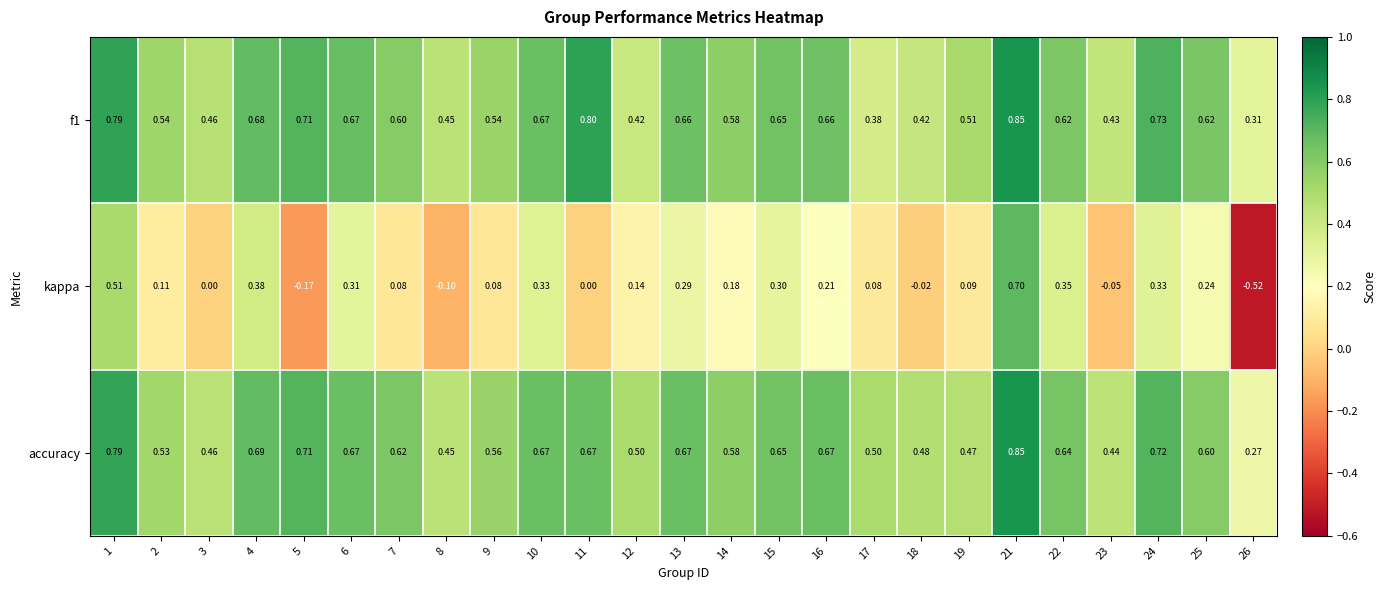

Rank the series at 25 from highest to lowest value.

f1, accuracy, kappa